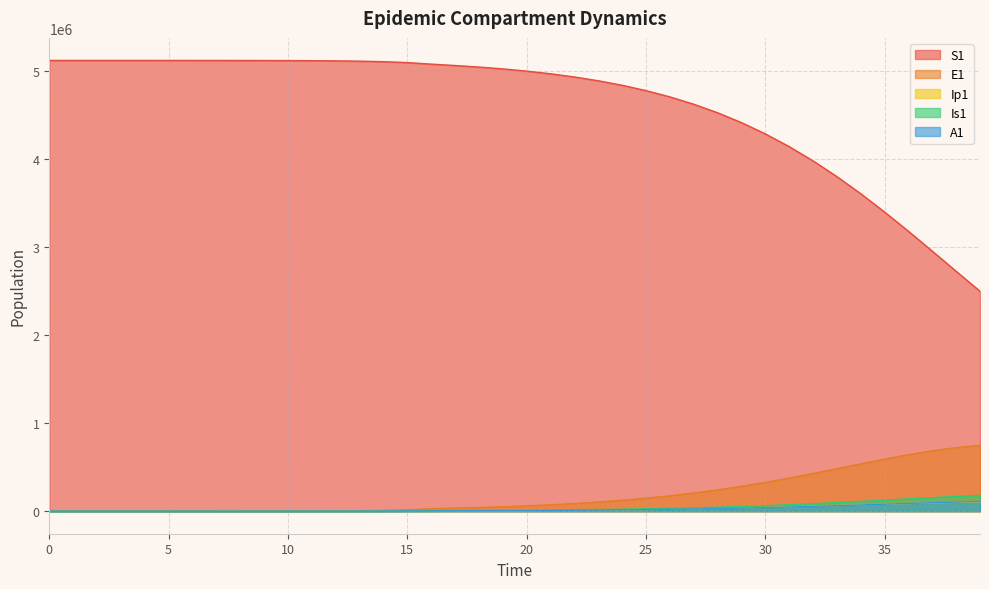

At which label does Is1 first exceed 10810?

20